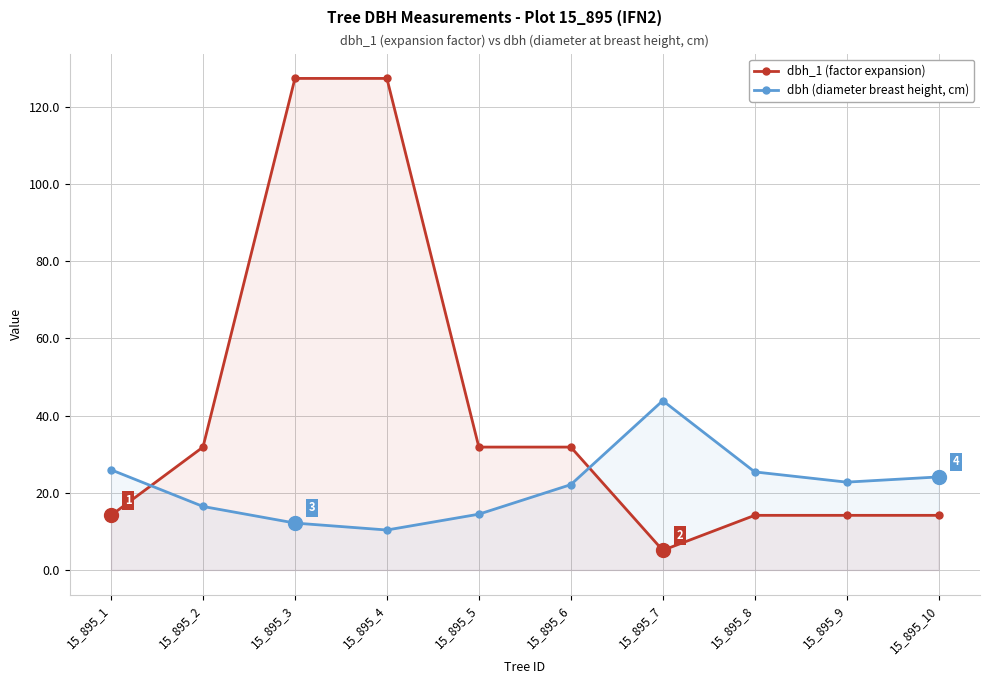

At which label does dbh_1 (factor expansion) first exceed 31?

15_895_2